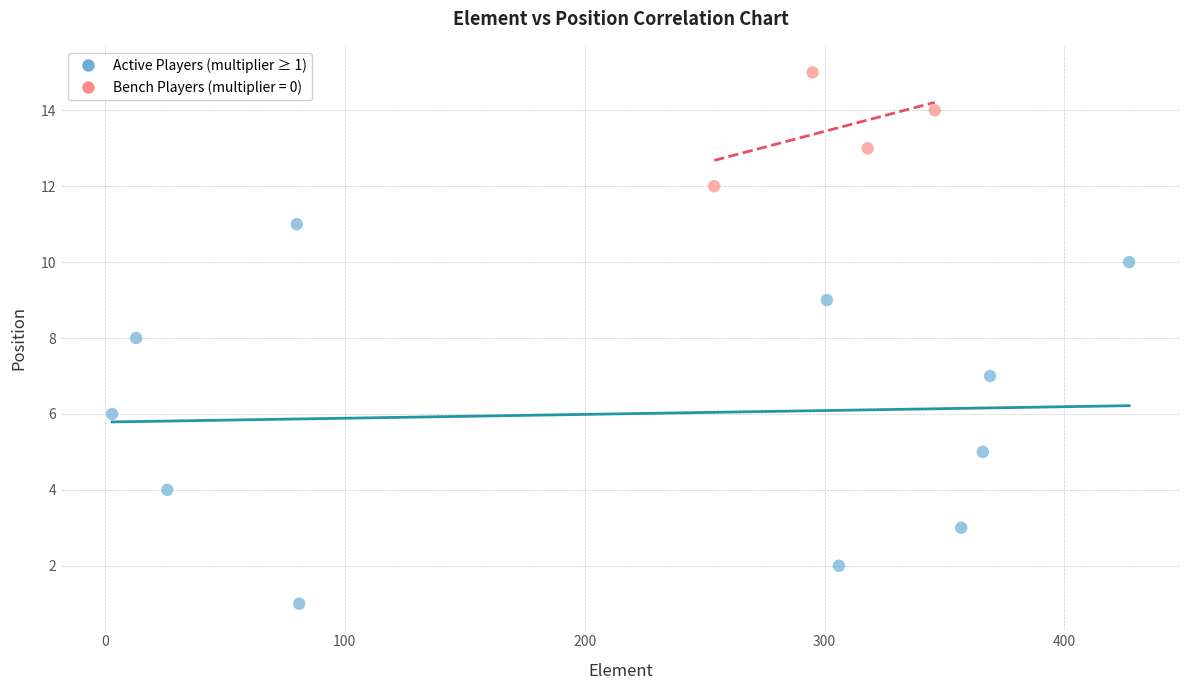

Which series has the largest Y range (max minus min)?

Active Players (multiplier ≥ 1)